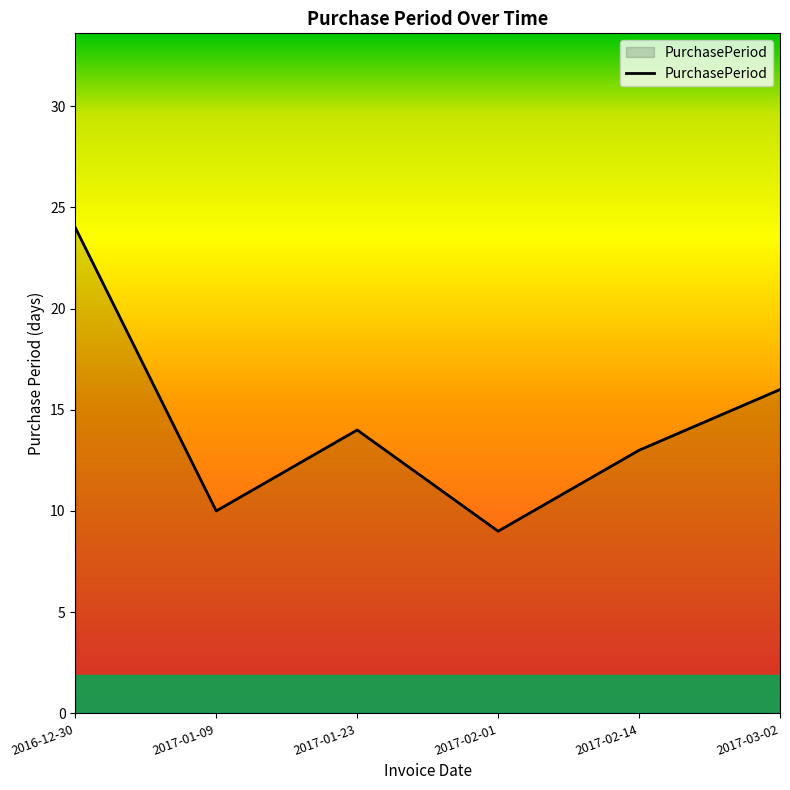

What position from the right is 2017-03-02?

1